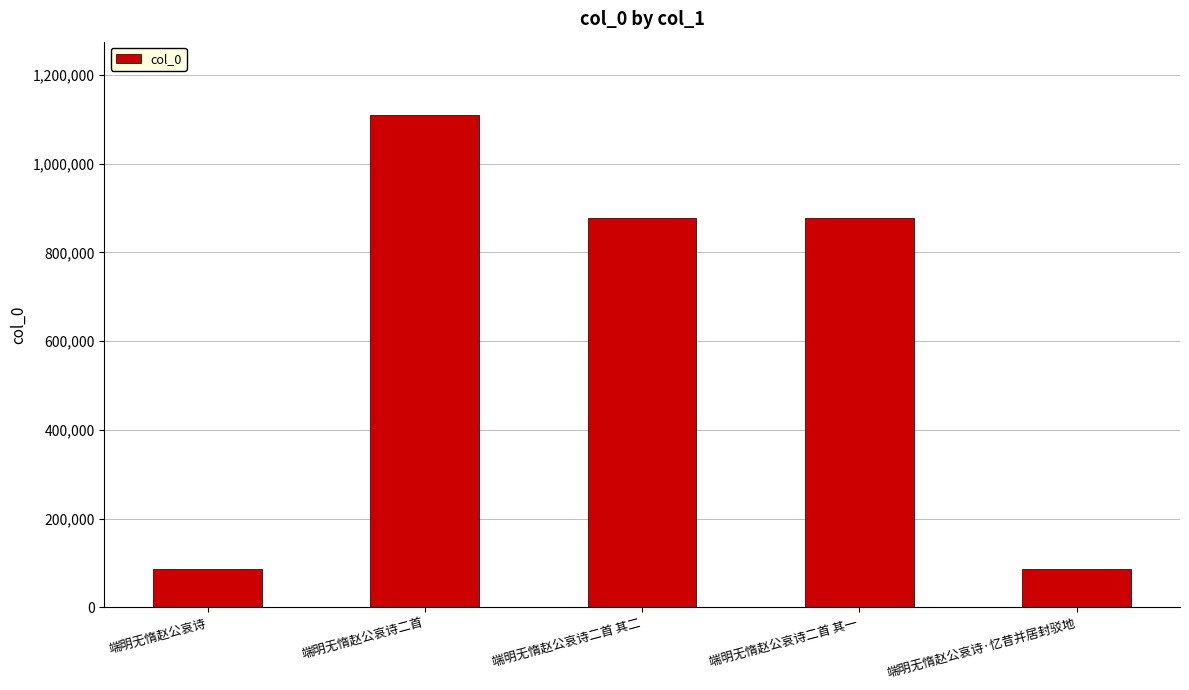

Is it true that the value at 端明无惰赵公哀诗·忆昔并居封驳地 is 46668?

False